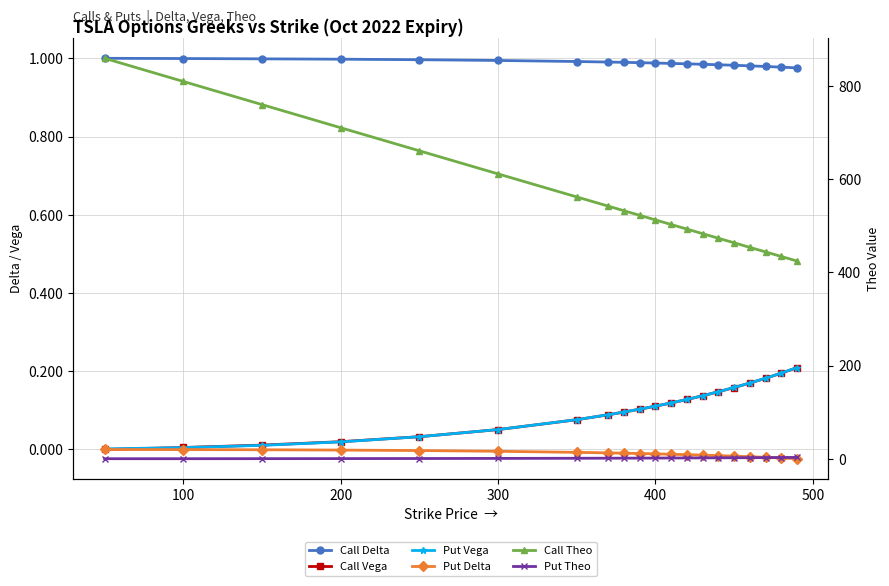

What is the value of the Put Theo point at the 18th from the left?

2.4